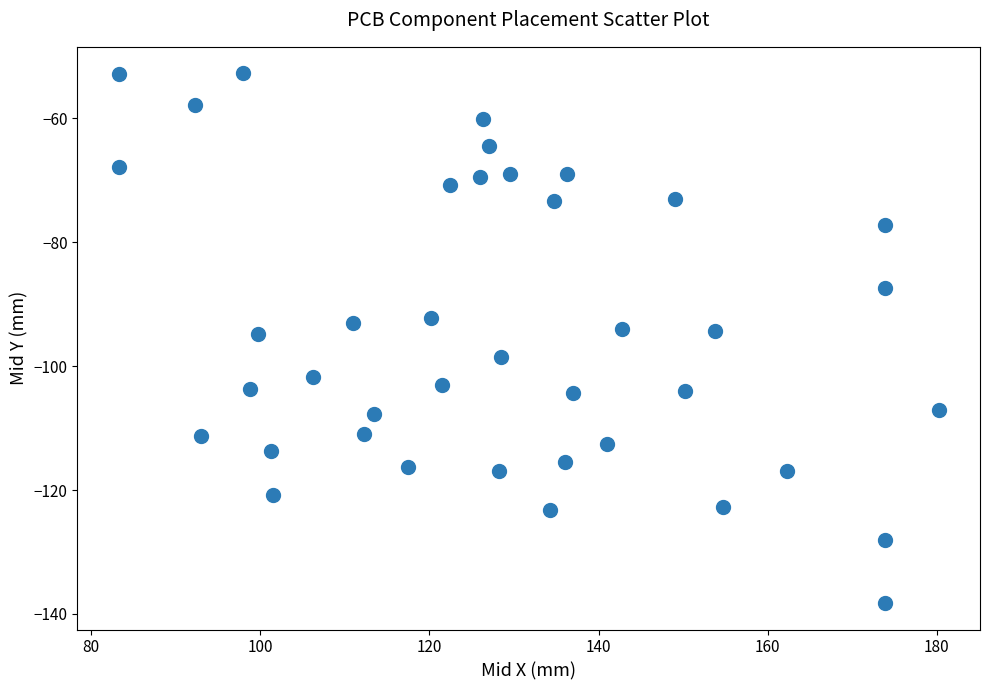

What is the range of X values (max minus min)?

97.0